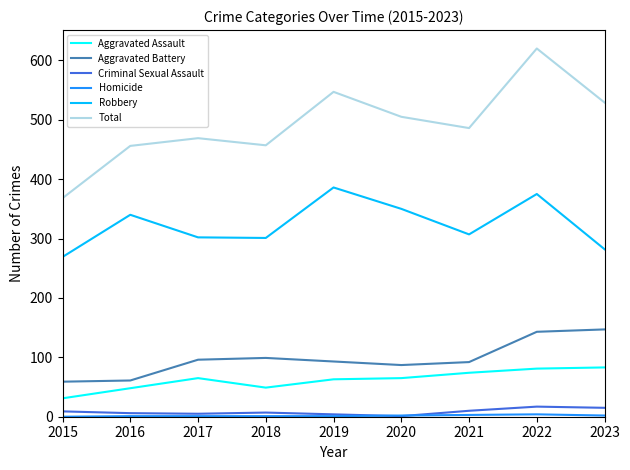

What is the difference between the highest and lowest values at 2022?

616